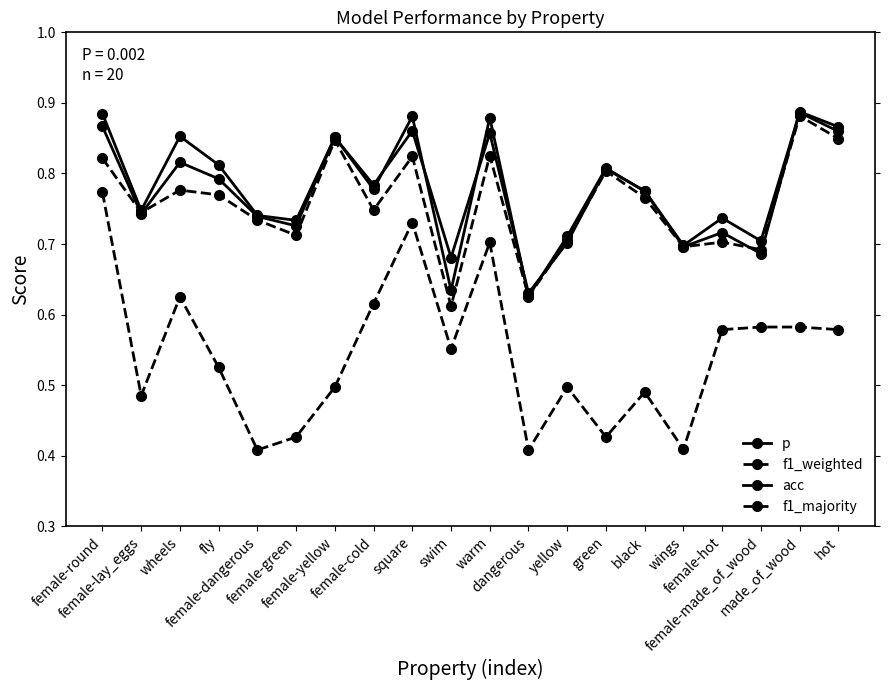

What is the sum of all f1_majority values?

10.9